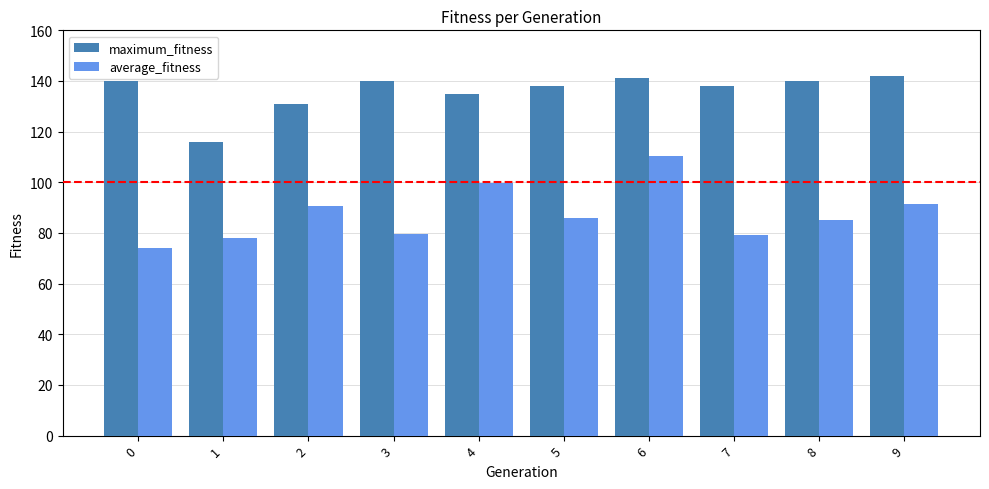

True or false: maximum_fitness has a value of 142.0 at 9.

True